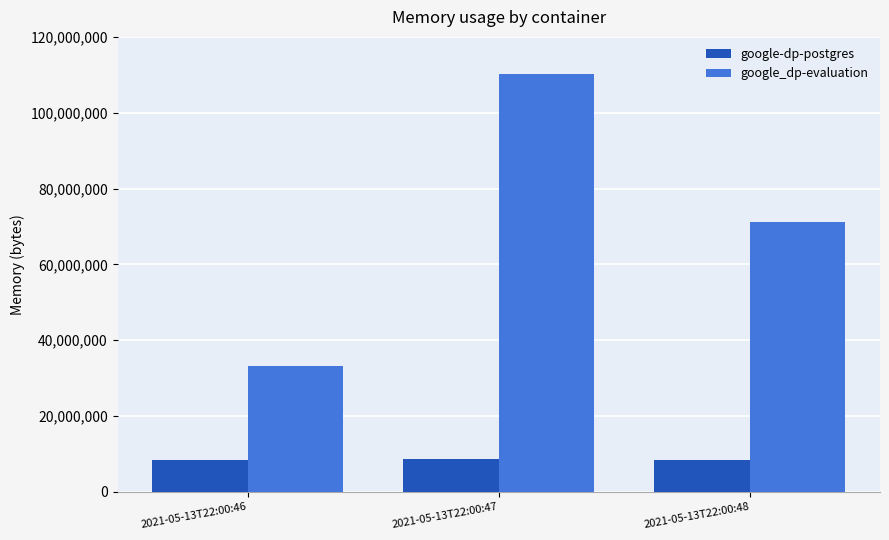

What are all the series names shown in the legend?

google-dp-postgres, google_dp-evaluation